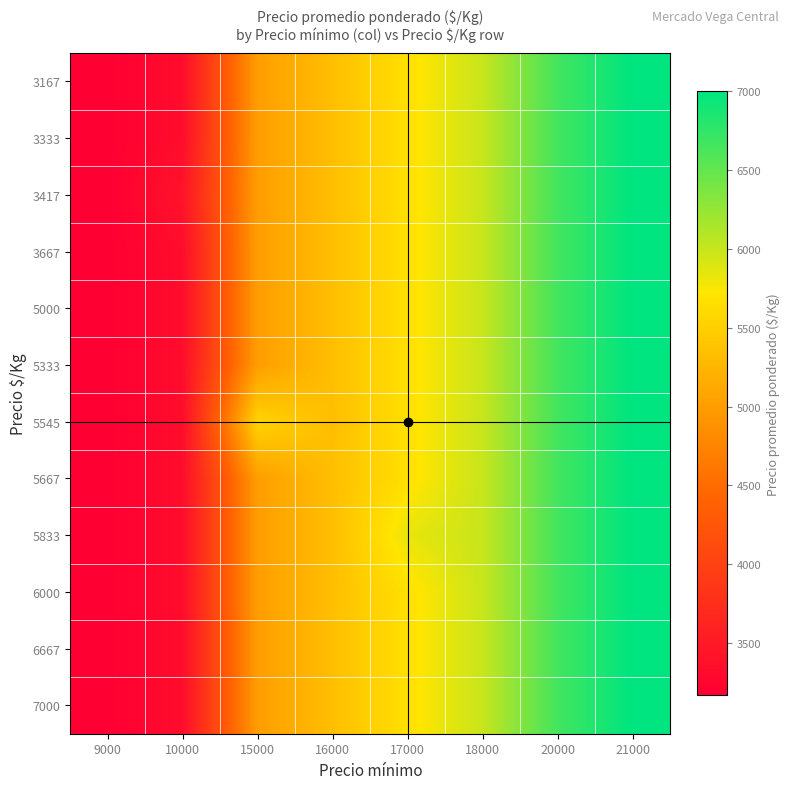

What is the difference between the highest and lowest values at 10000?

84